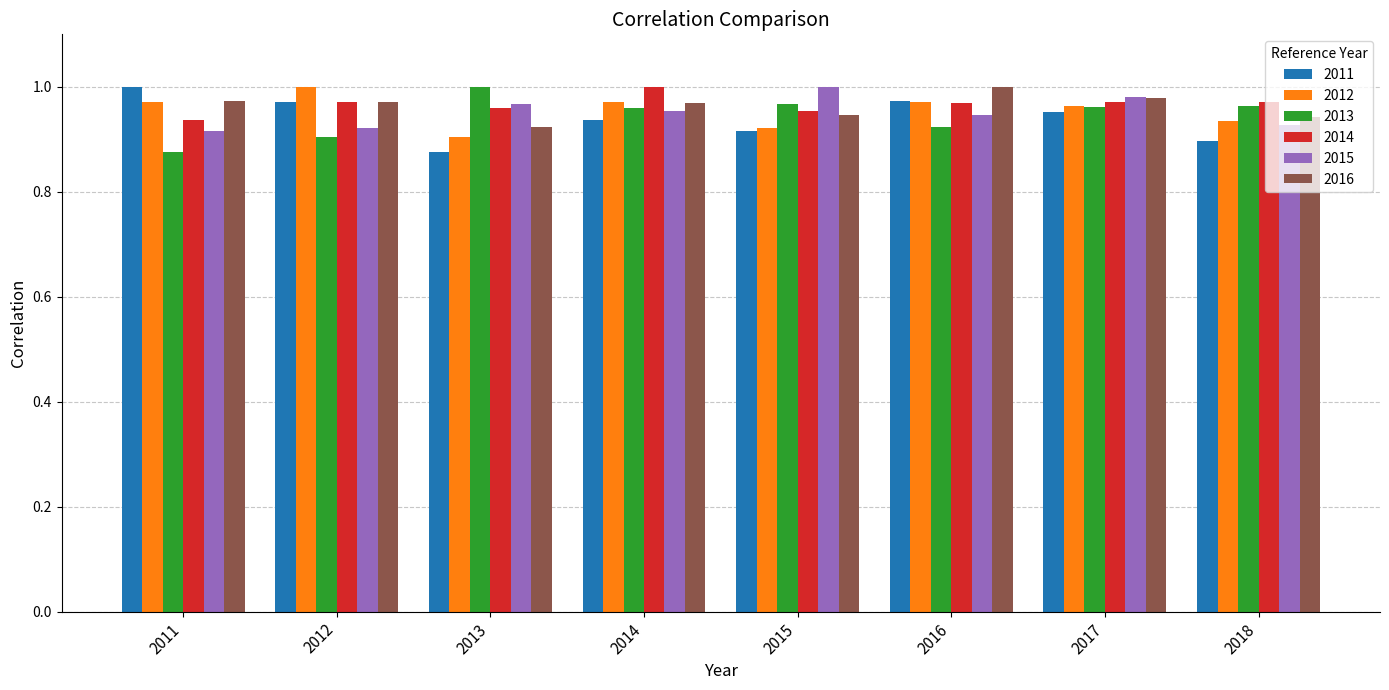

Does the chart contain any negative values?

No